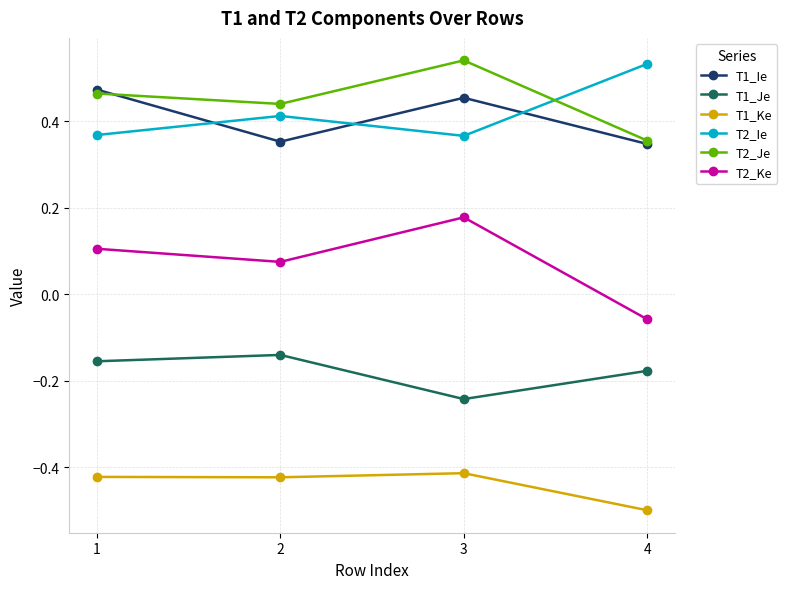

Where is the first local minimum for T2_Ie?

3